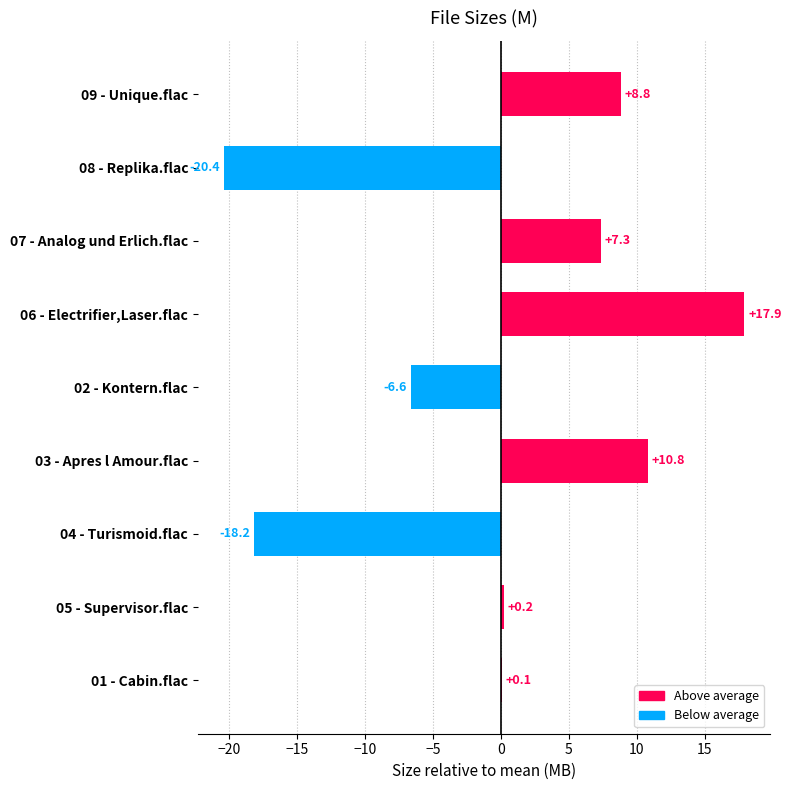

Is it true that the value at 09 - Unique.flac is 8.8?

True